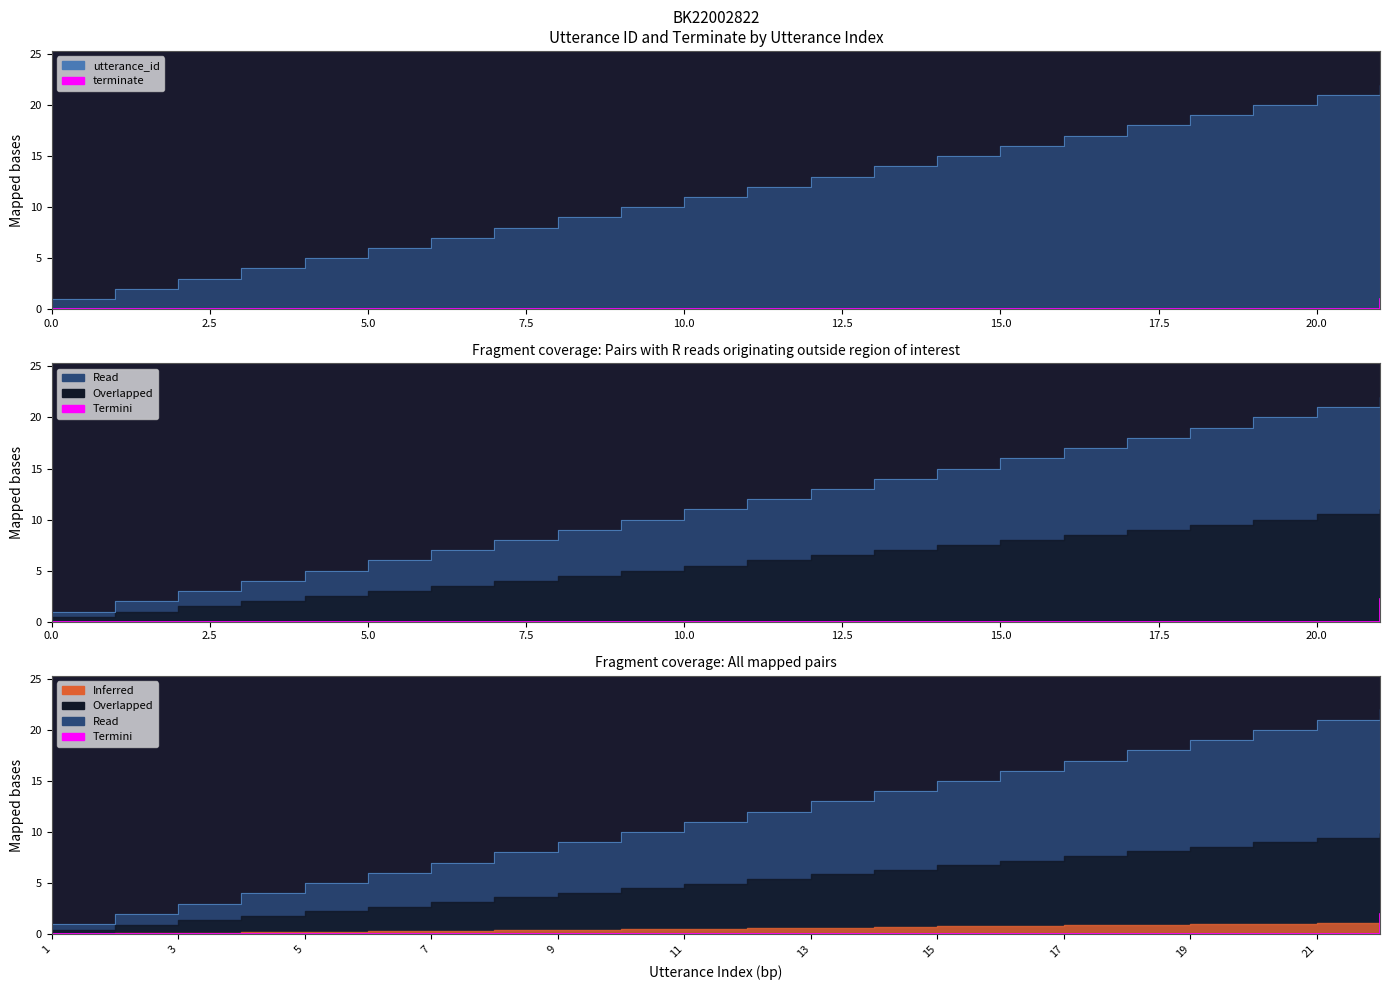

List the series in order of their overall mean, lowest first.

terminate, utterance_id